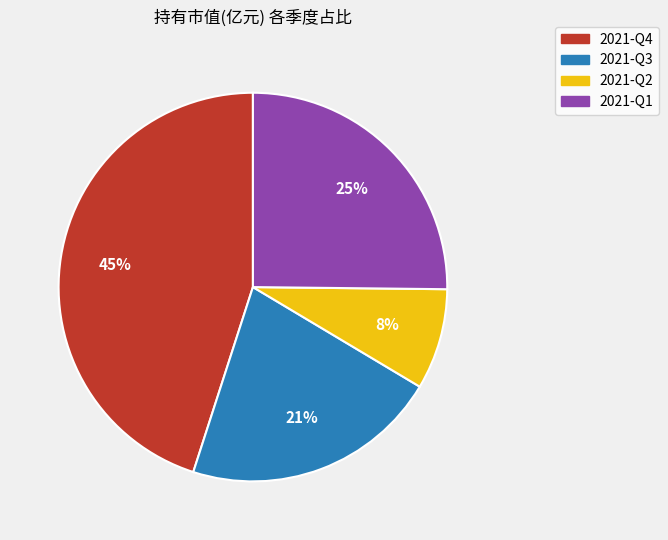

How many segments does this pie chart have?

4